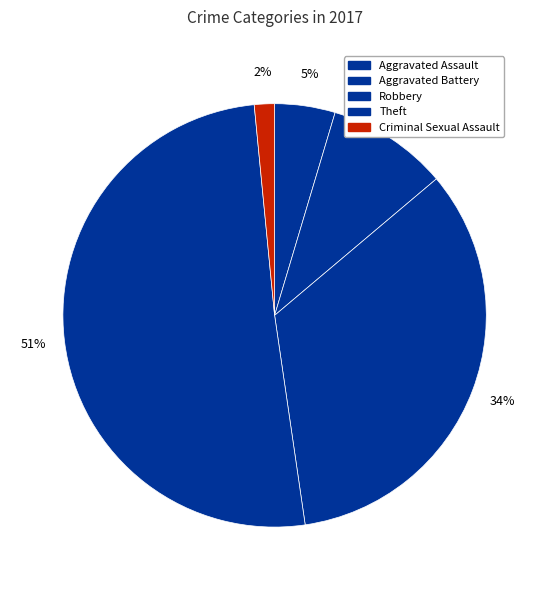

Is it true that Criminal Sexual Assault is 16% of the pie?

False